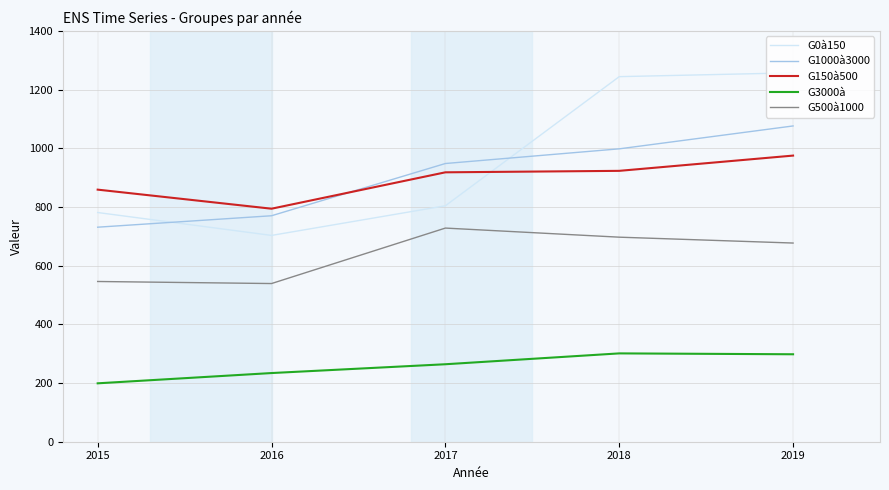

Which series has the widest spread of values?

G0à150